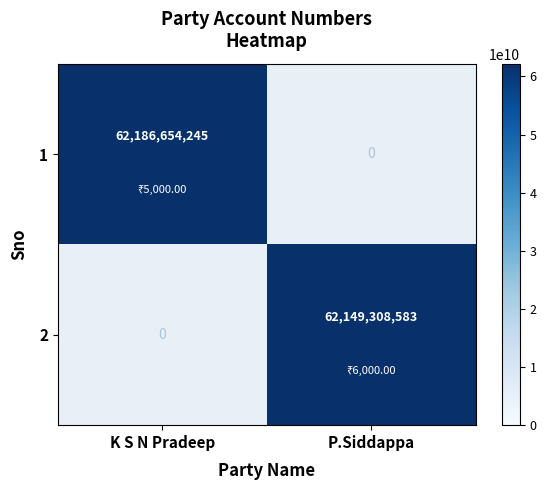

At how many categories does at least one series exceed 62158507239?

1